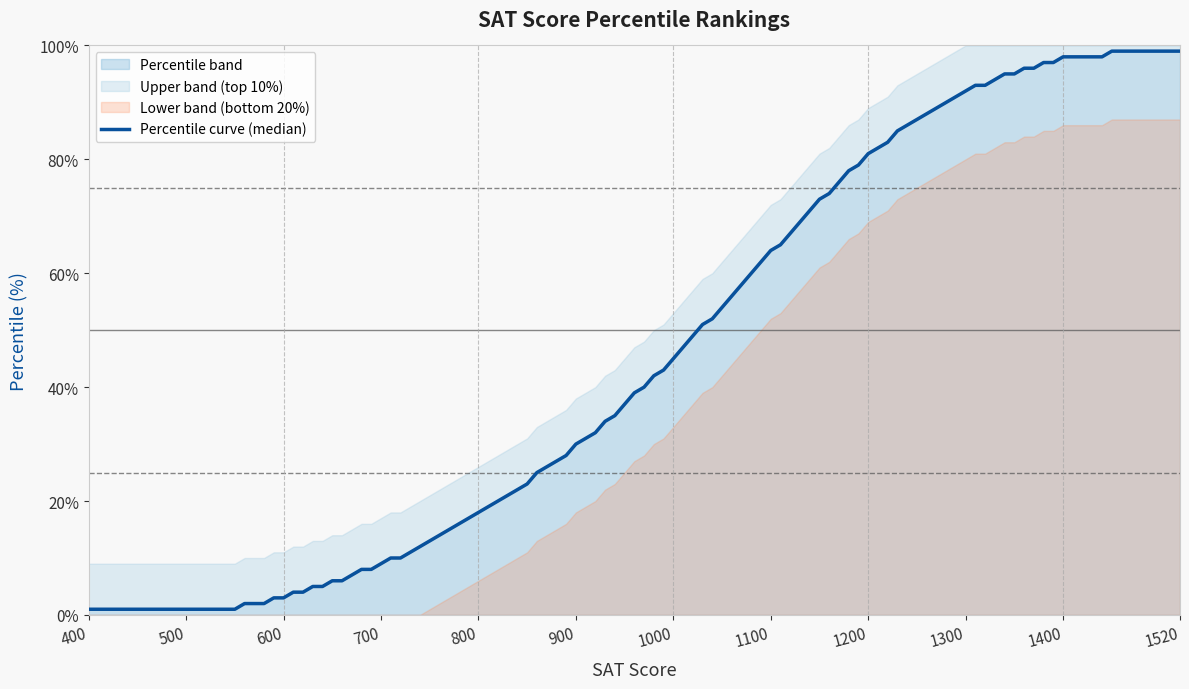

What is the highest value of the Percentile band series?

99